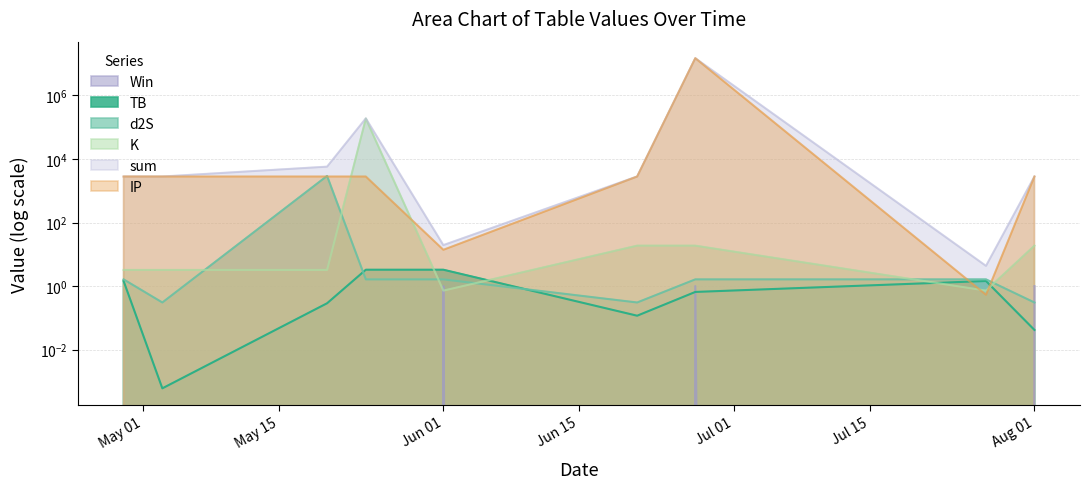

Where is the first local maximum for Win?

Jun 01